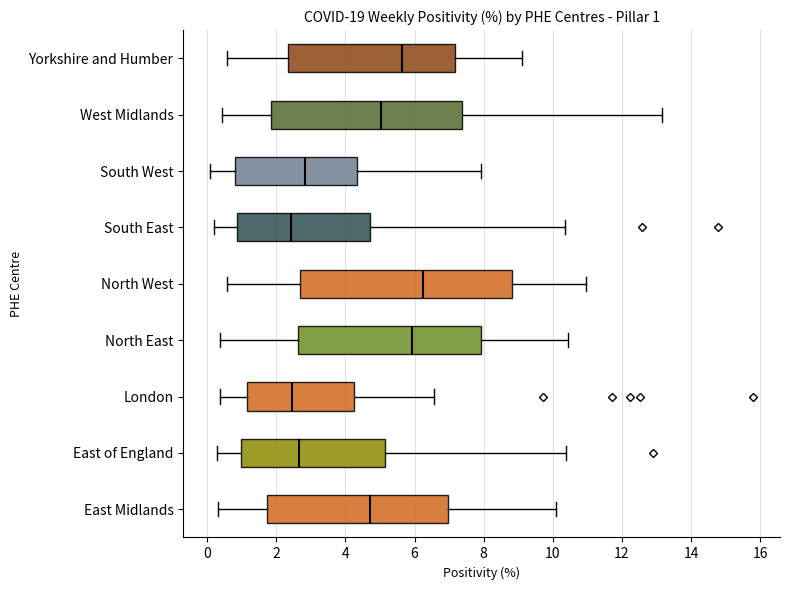

Which box is the widest, from its left edge to its right edge?

North West